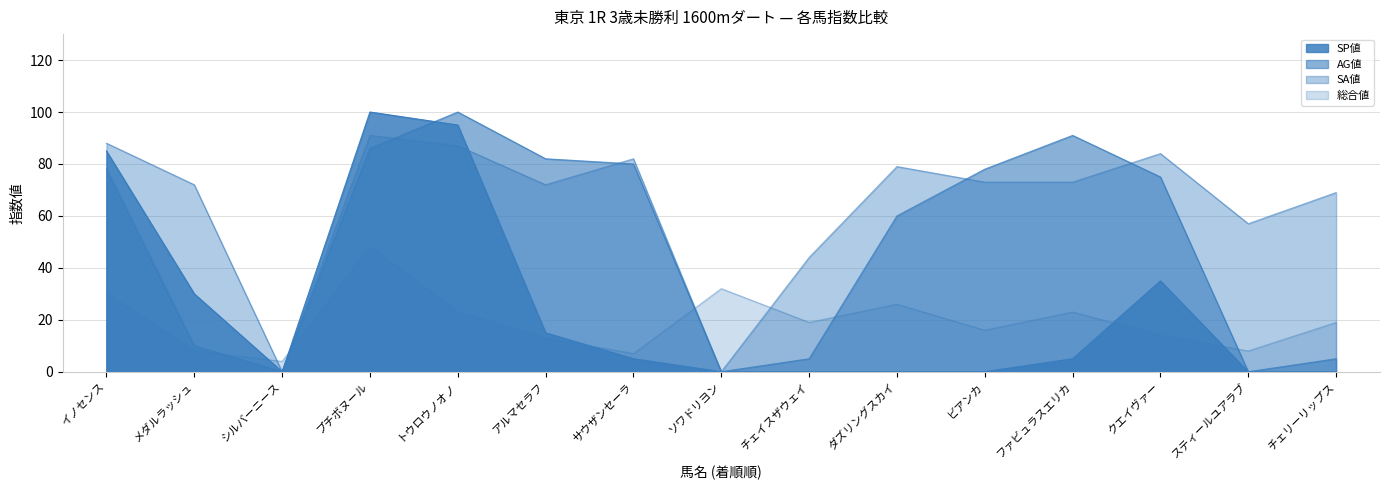

Is it true that AG値 equals 10 at メダルラッシュ?

True